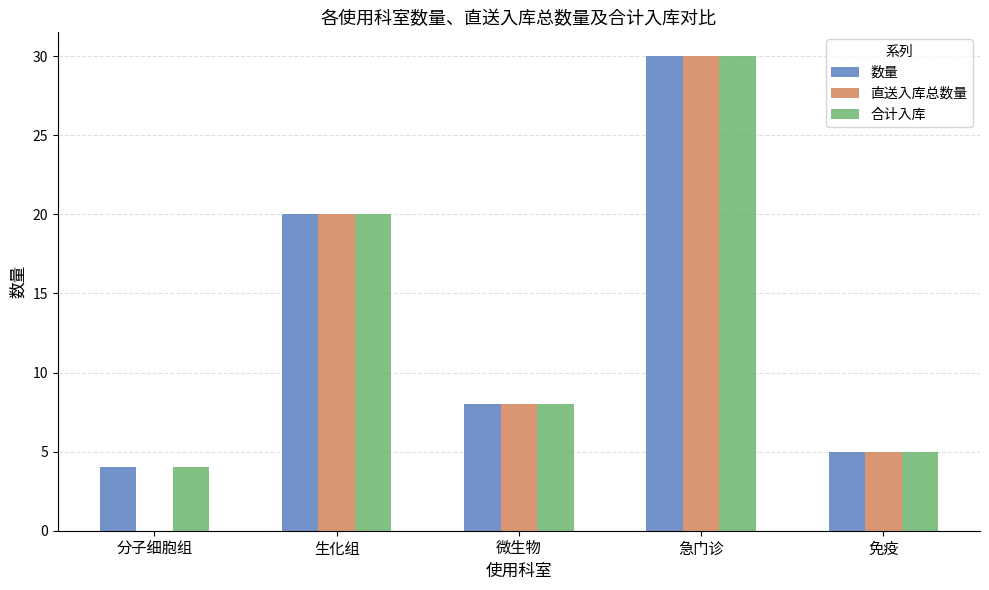

The 合计入库 series shows 3 at 免疫. True or false?

False